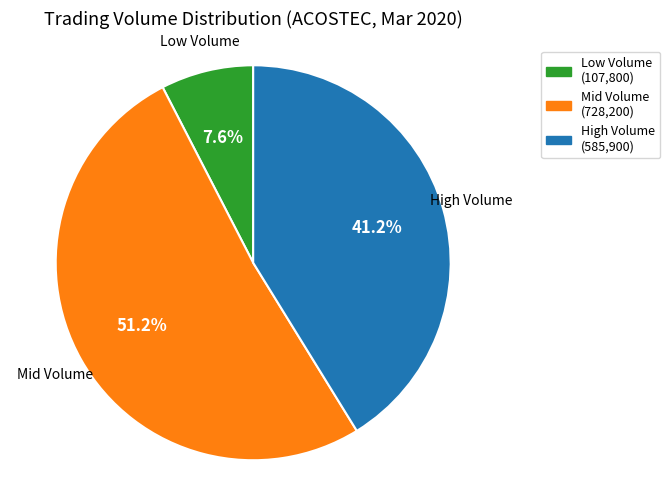

Is there any slice that represents more than half of the pie?

Yes